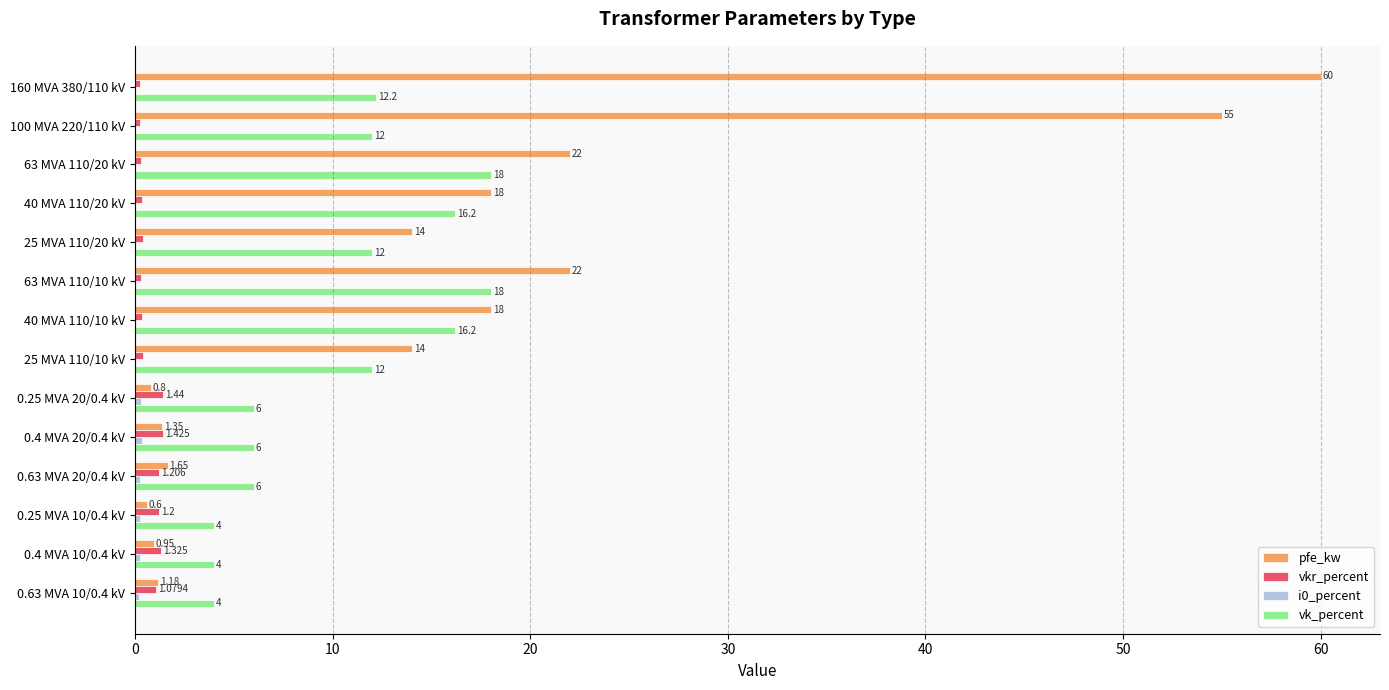

Is the value of vk_percent at 40 MVA 110/20 kV greater than the value of vkr_percent at 0.25 MVA 20/0.4 kV?

Yes